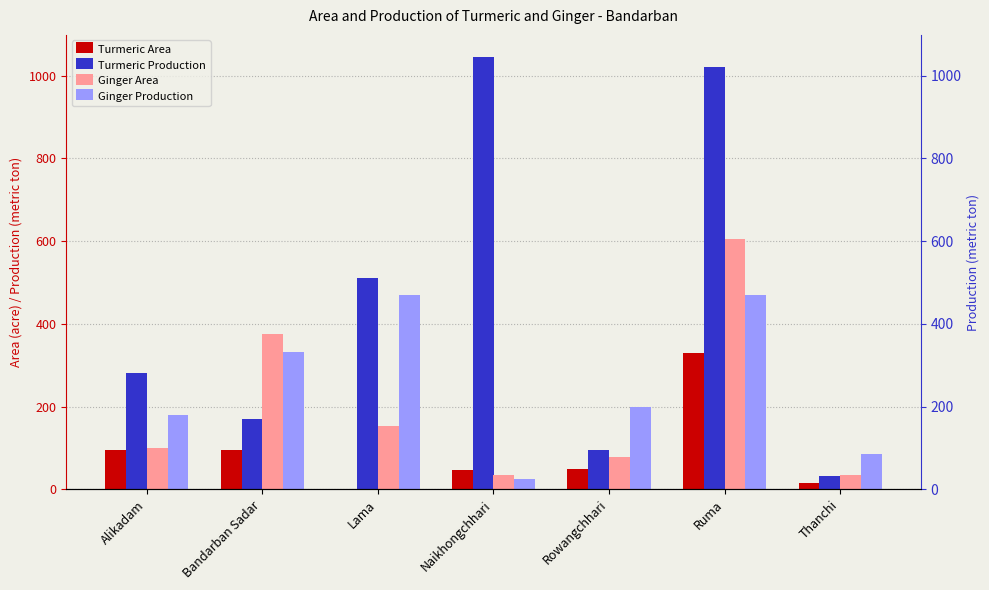

How many data points in Turmeric Area are above 48?

3